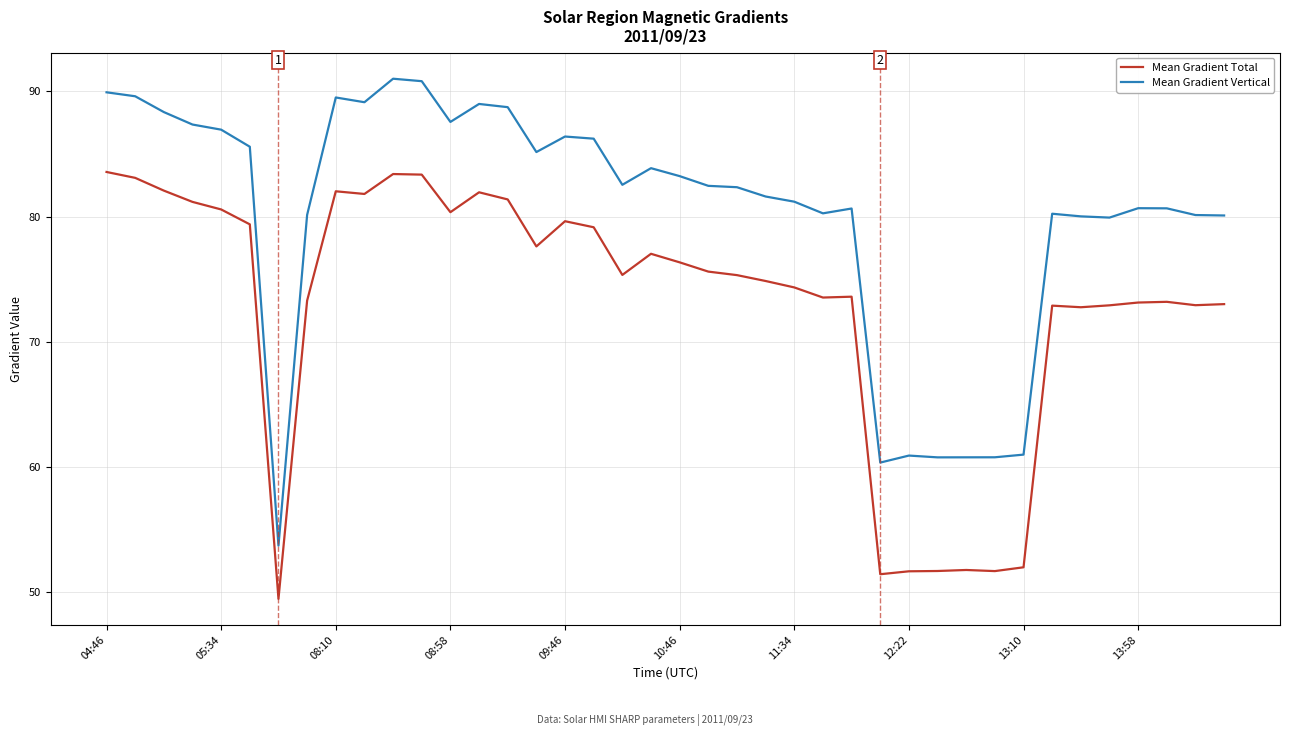

Which series has the largest total across all categories?

Mean Gradient Vertical